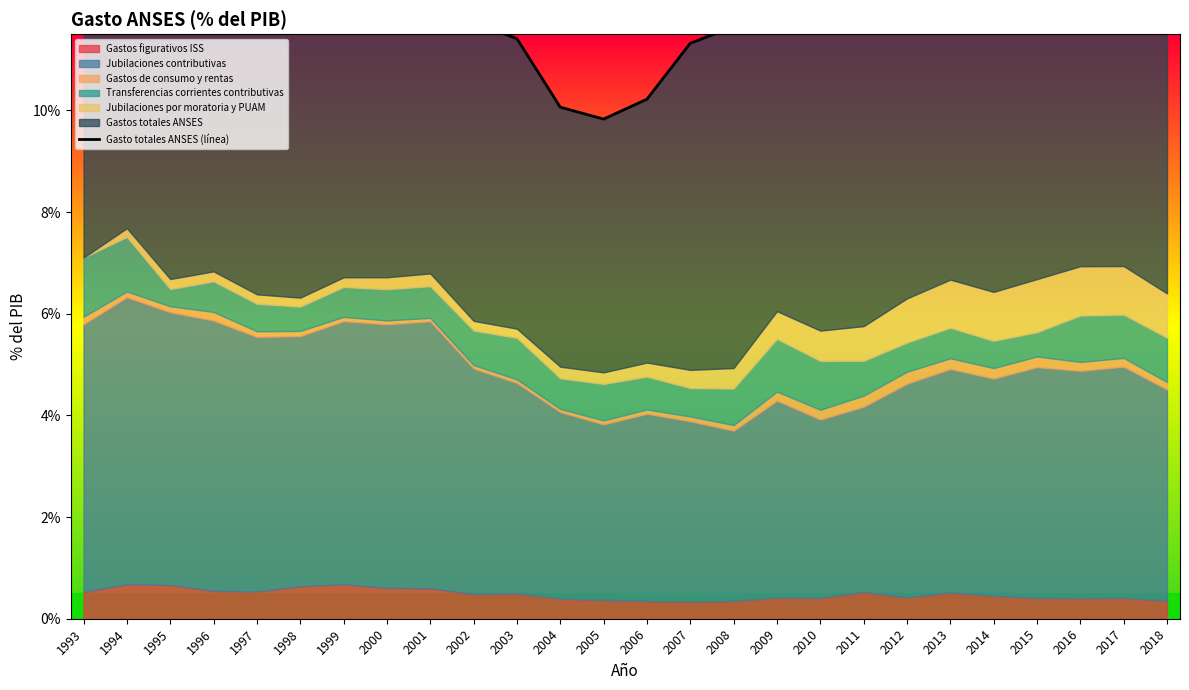

How many lines are shown in the chart?

1